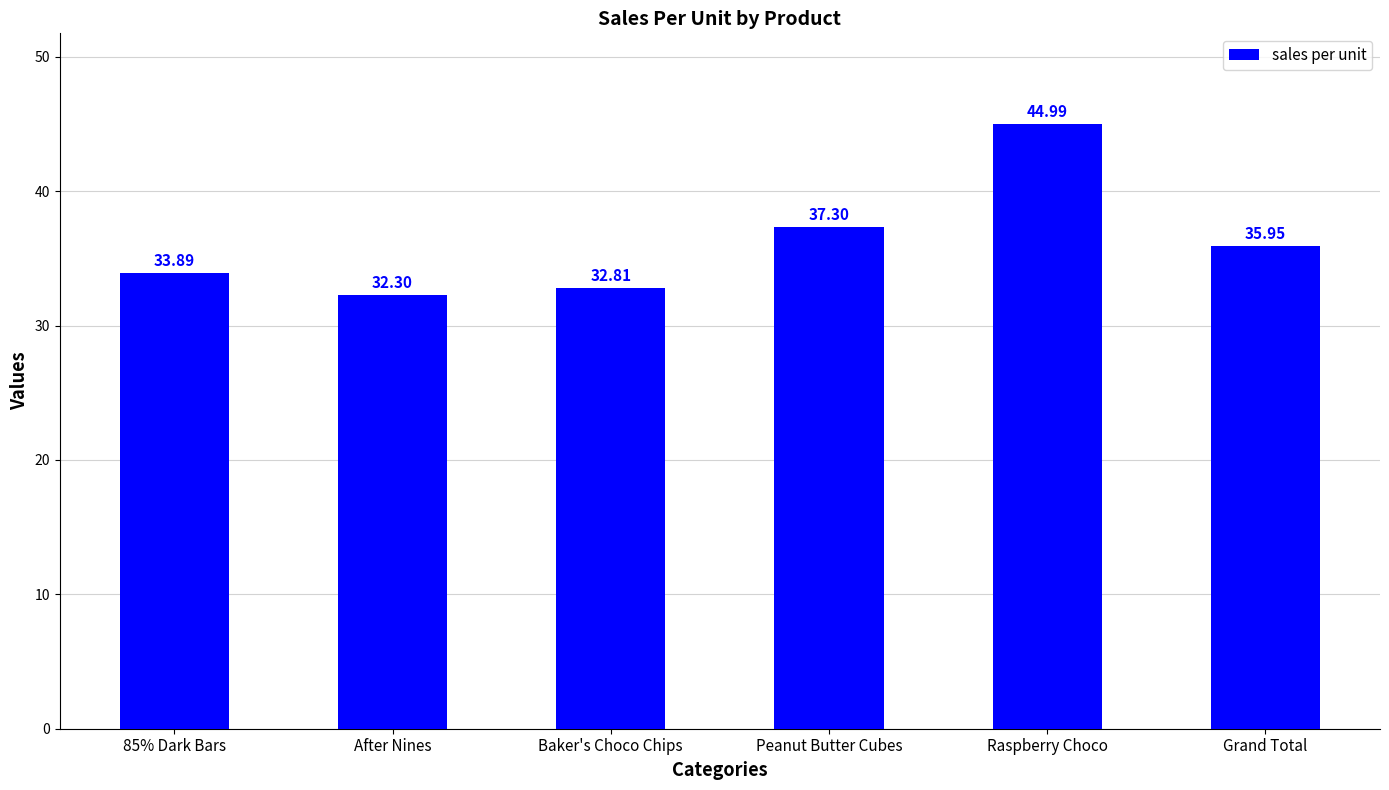

The chart shows a value of 54.2 at 85% Dark Bars. True or false?

False